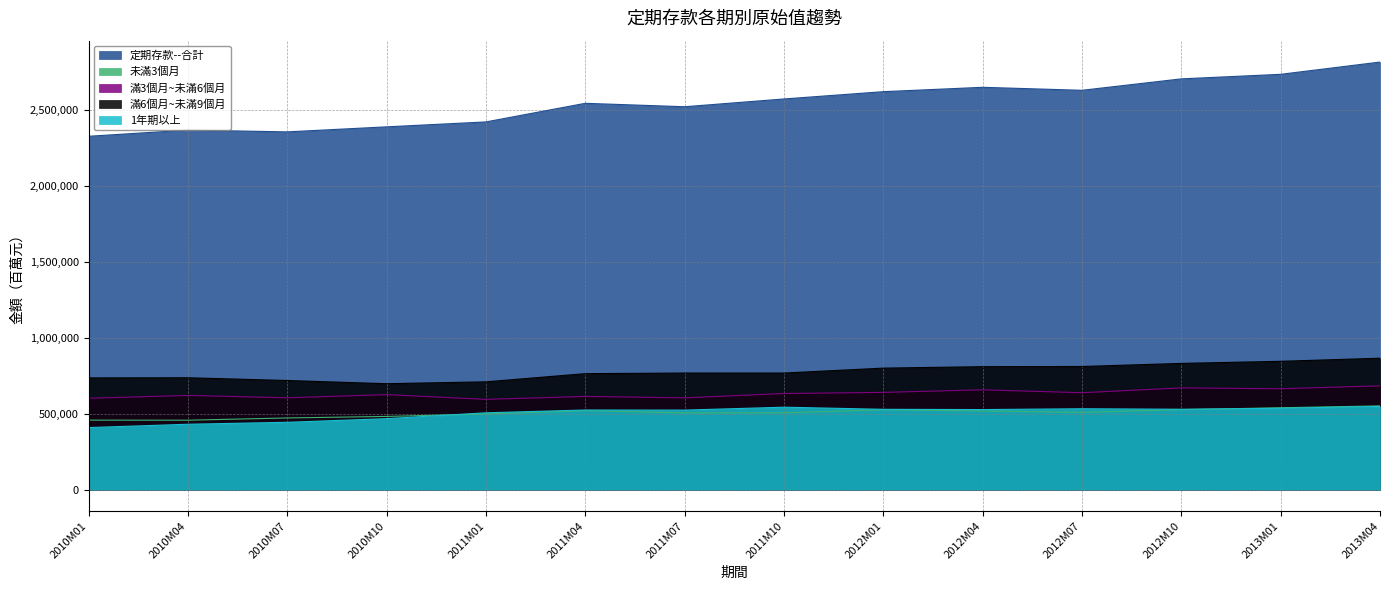

What are all the series names shown in the legend?

定期存款--合計, 未滿3個月, 滿3個月~未滿6個月, 滿6個月~未滿9個月, 1年期以上